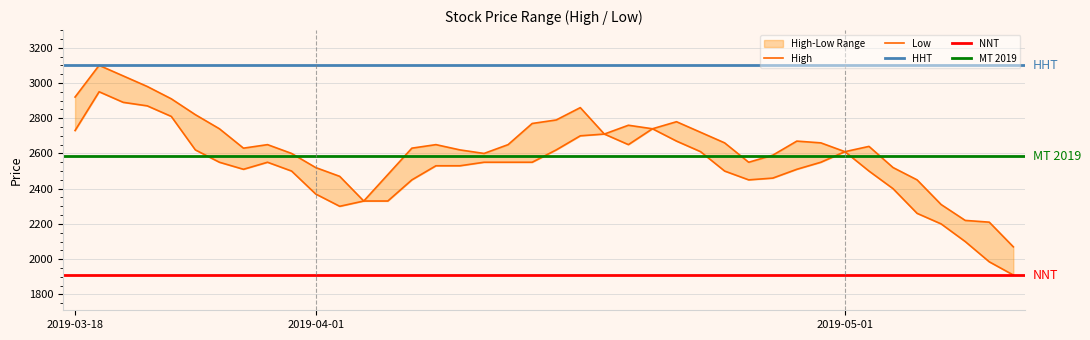

What is the difference between the second highest and second lowest values in the High series?

830